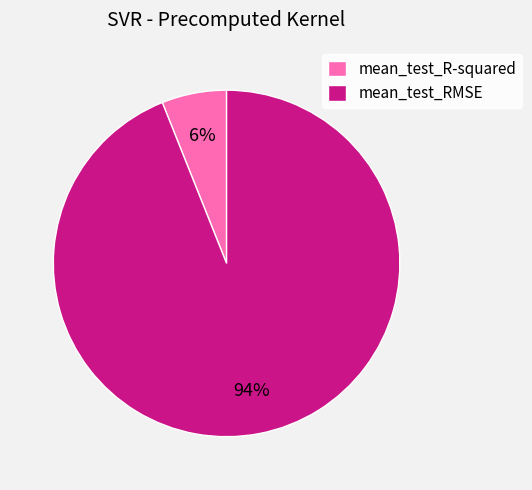

Is there any slice that represents more than half of the pie?

Yes